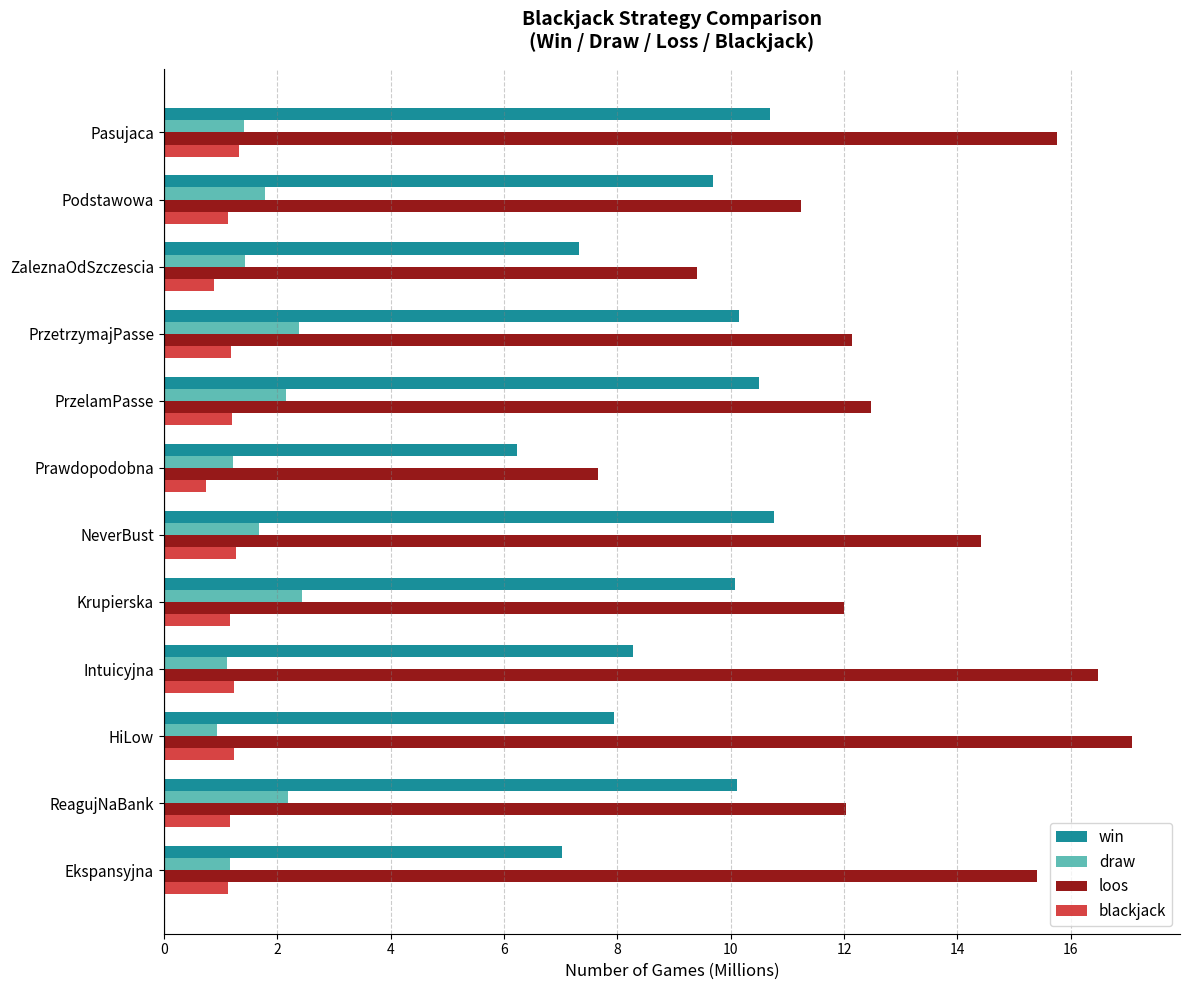

What is the sum of the blackjack values at Podstawowa and NeverBust?

2.4